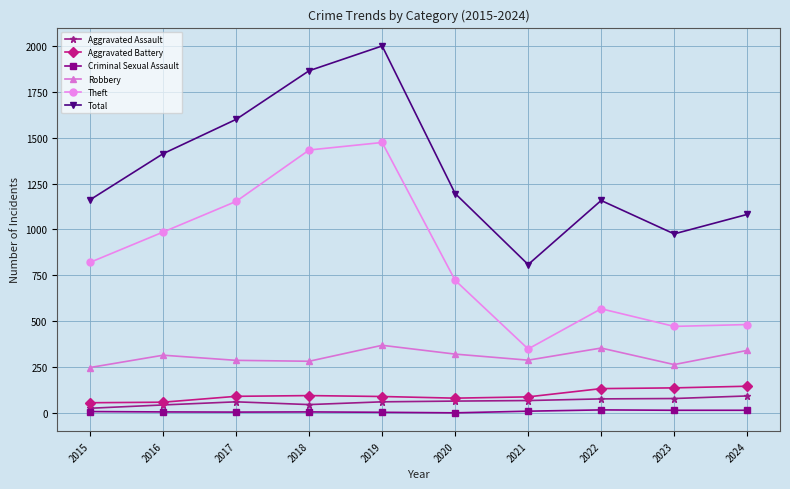

At which label does Theft reach its peak?

2019